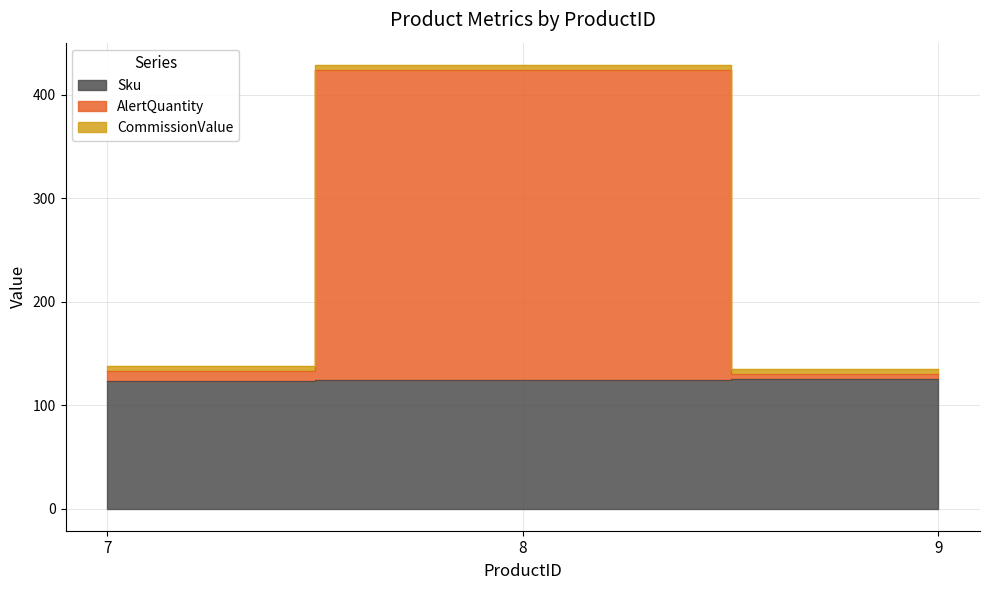

How many Sku values are between 123 and 125?

3